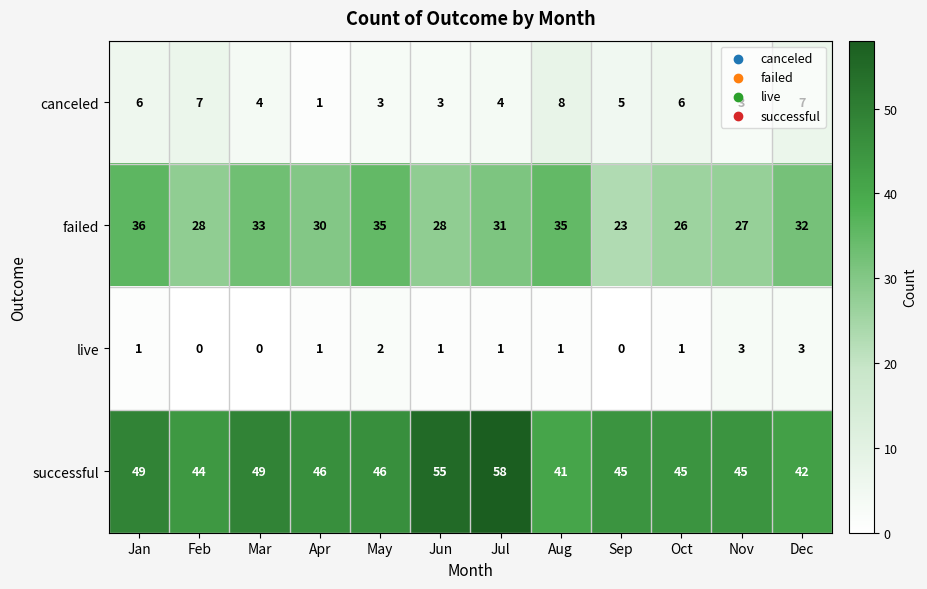

Count the live values in the range 1 to 2.

7